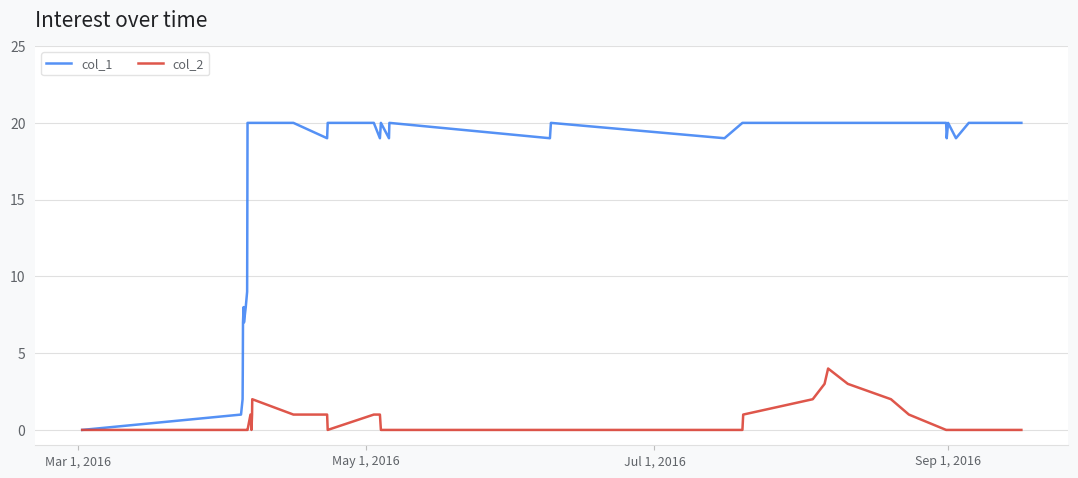

Which series has the largest range (max minus min)?

col_1